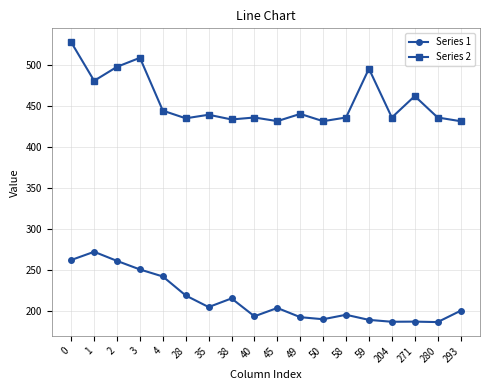

True or false: Series 1 and Series 2 cross at least once.

False